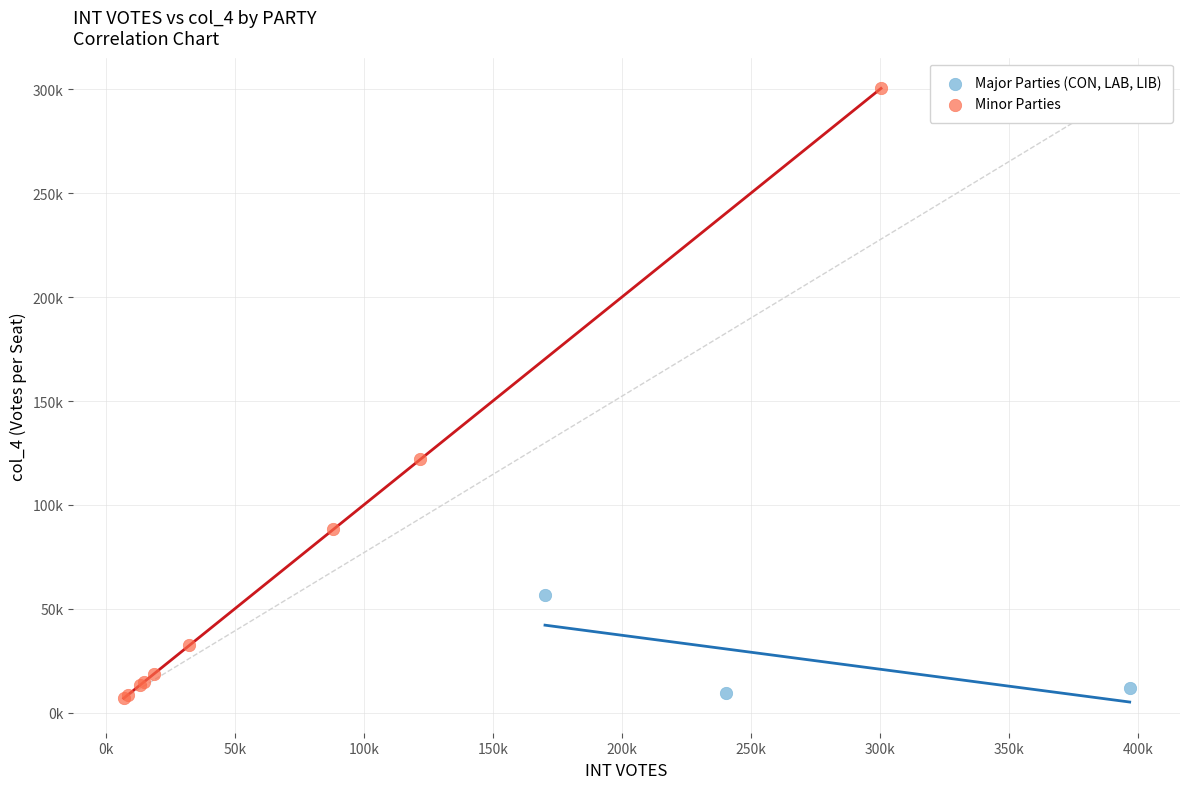

Which series has the largest Y range (max minus min)?

Minor Parties